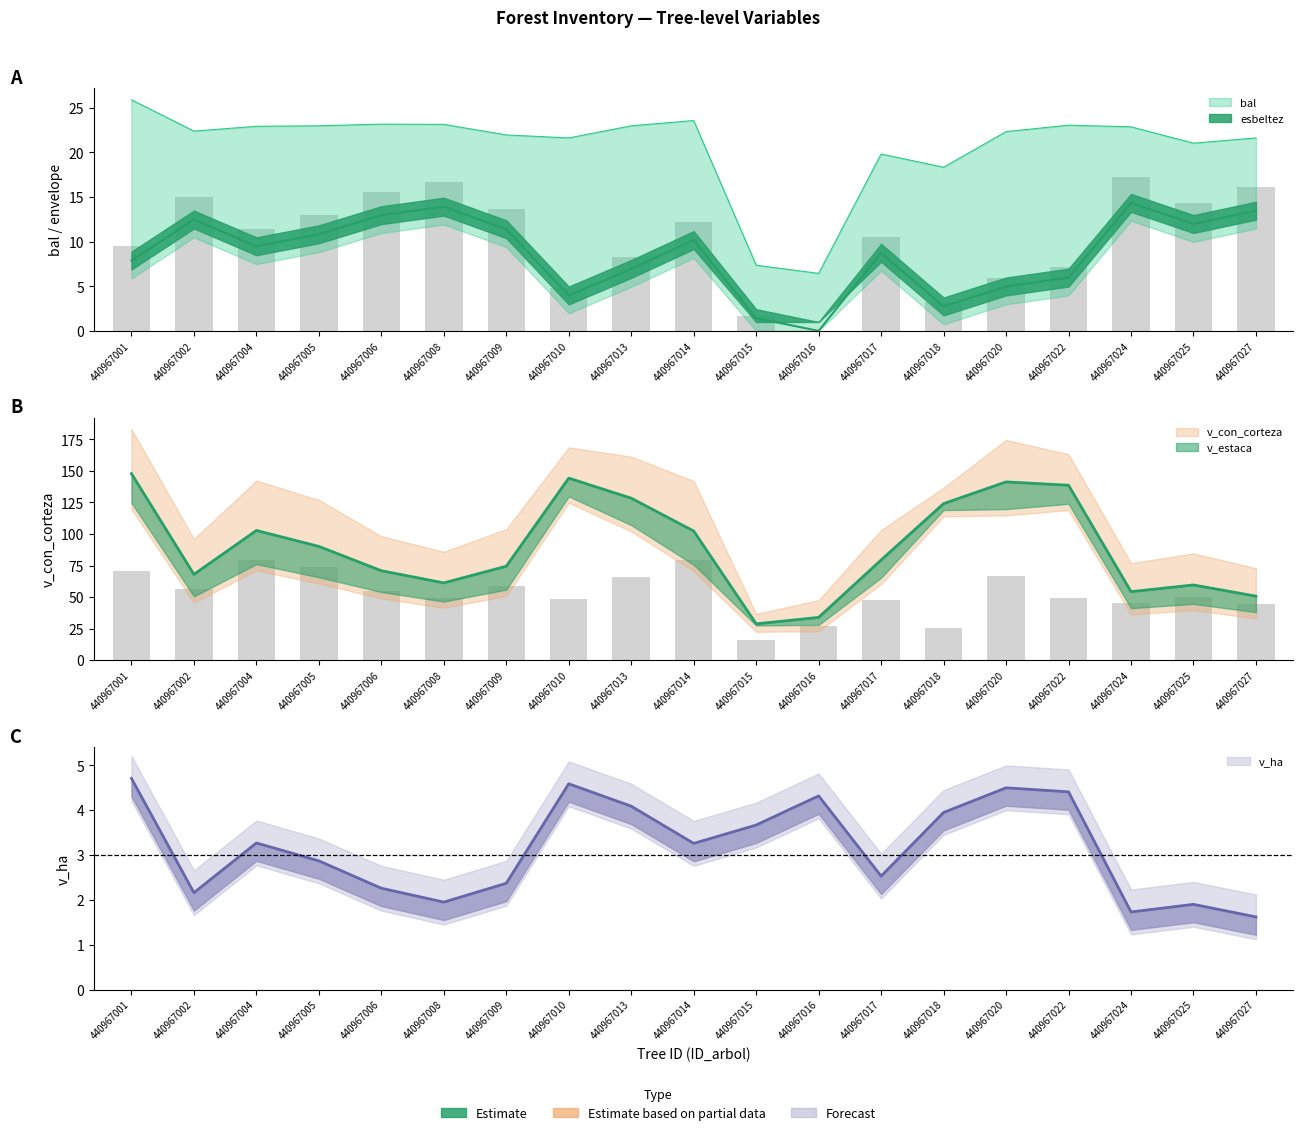

Which series has the largest total across all categories?

v_con_corteza